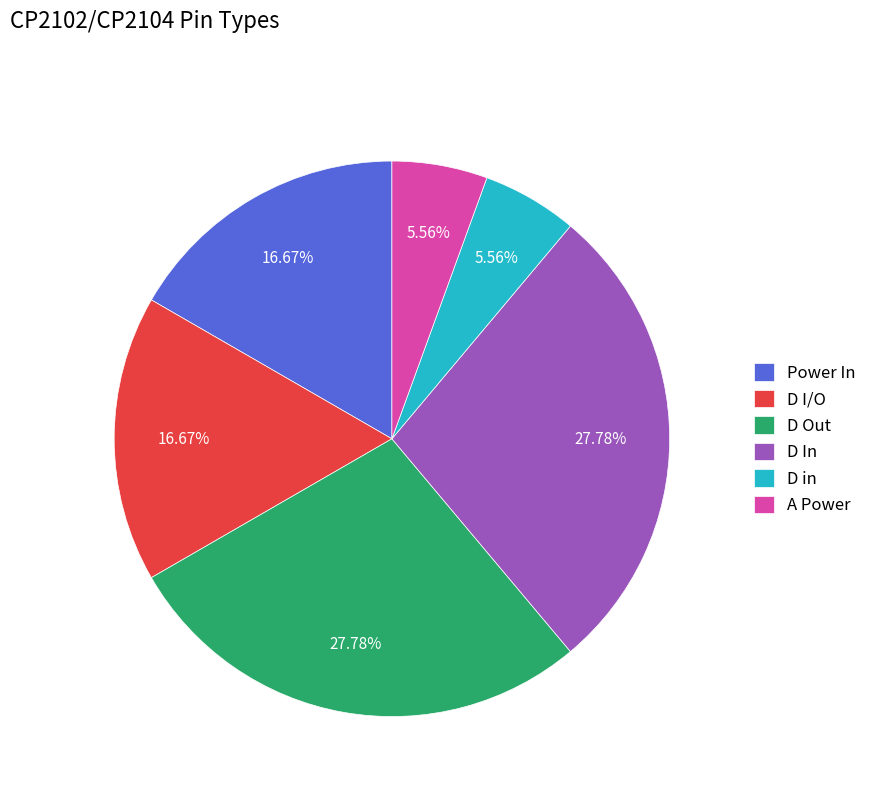

Between A Power and D Out, which is larger?

D Out